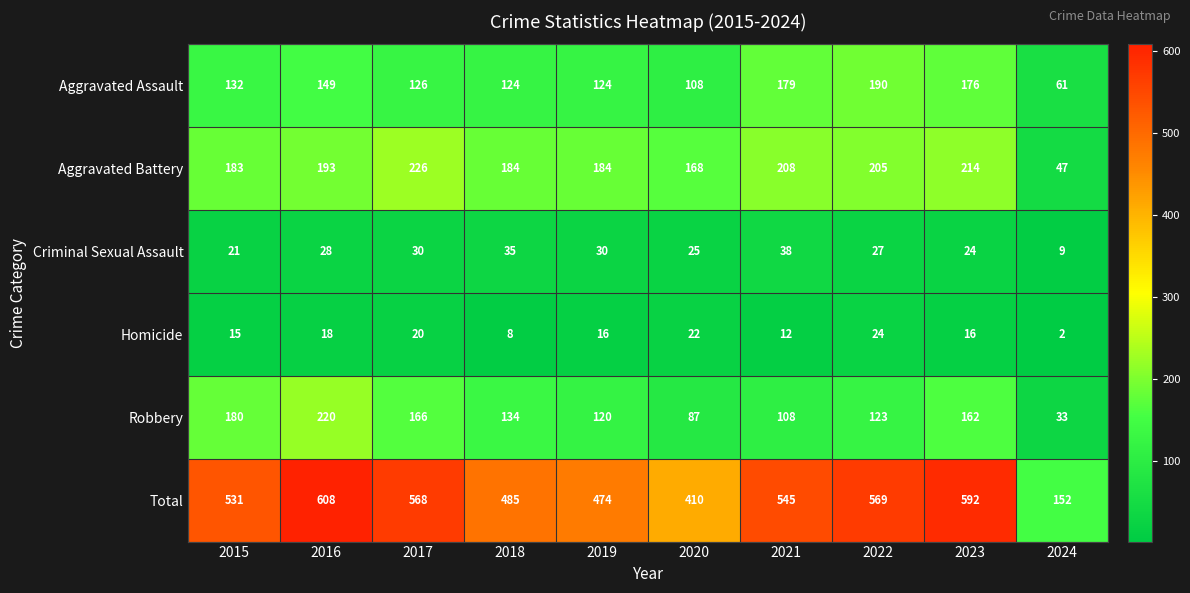

The value of Aggravated Assault at 2016 is 50. True or false?

False